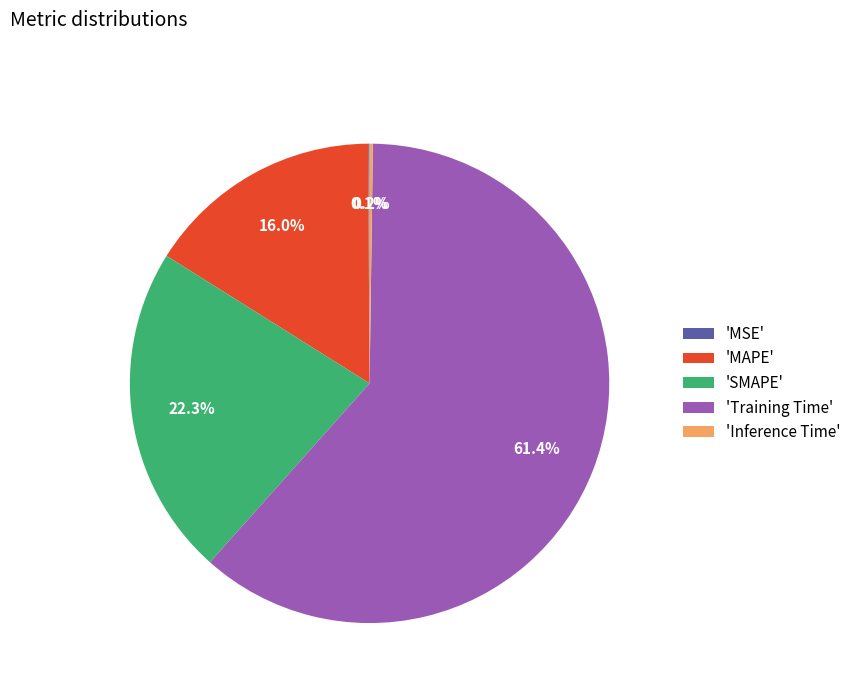

What is the largest slice in the pie chart?

'Training Time'